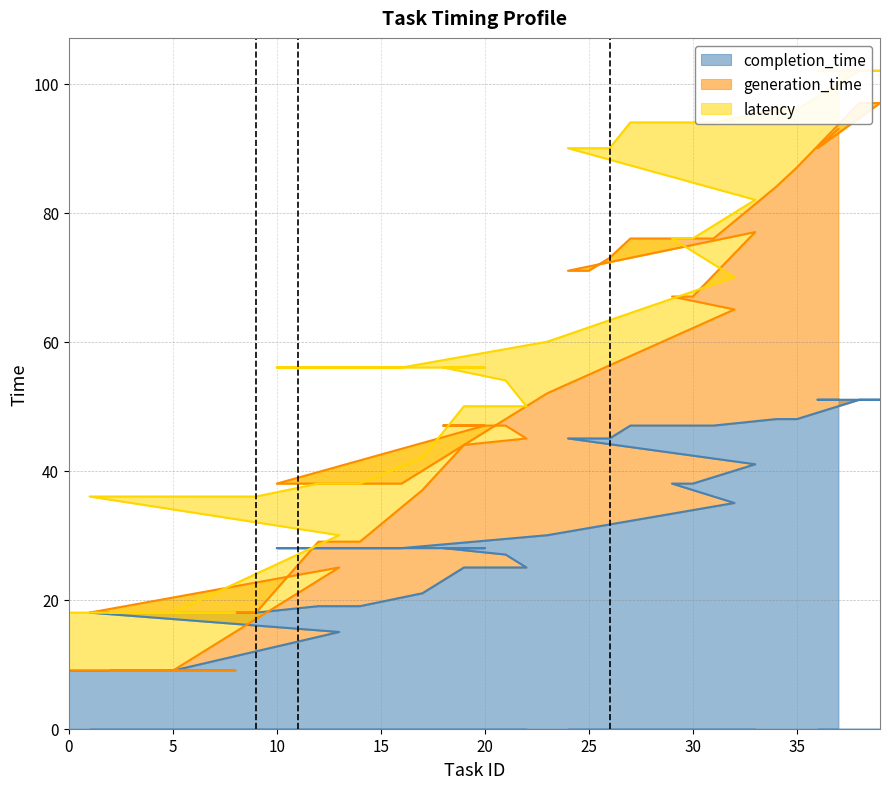

True or false: generation_time and completion_time cross at least once.

False